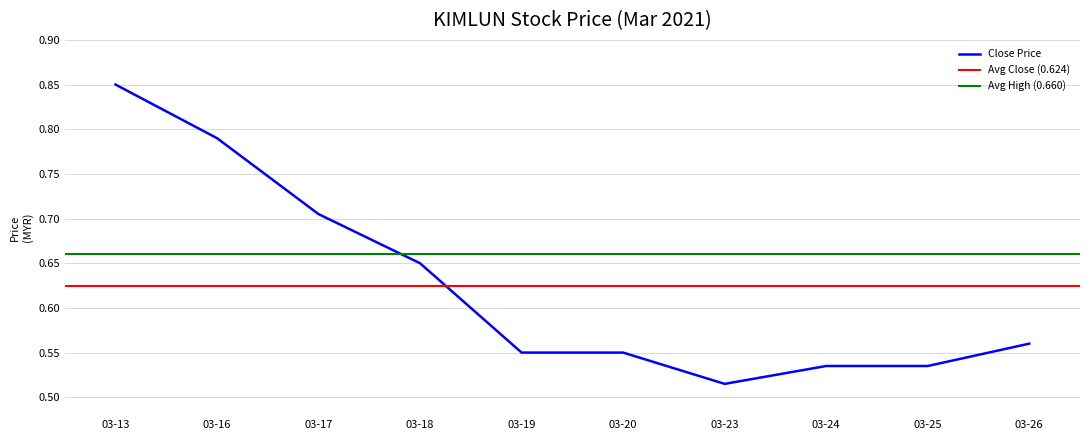

How many interior local valleys does the open series have?

1